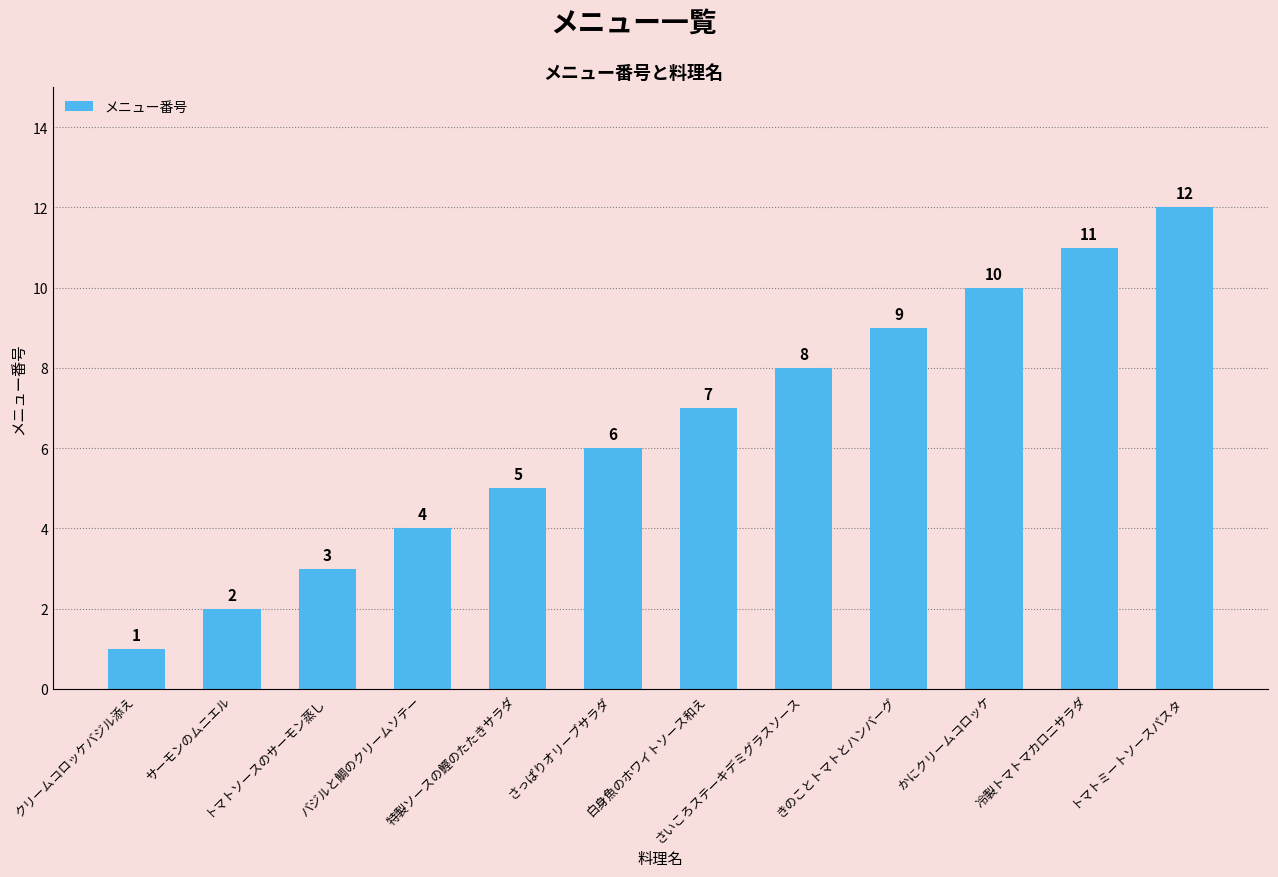

What is the difference between the maximum and minimum values?

11